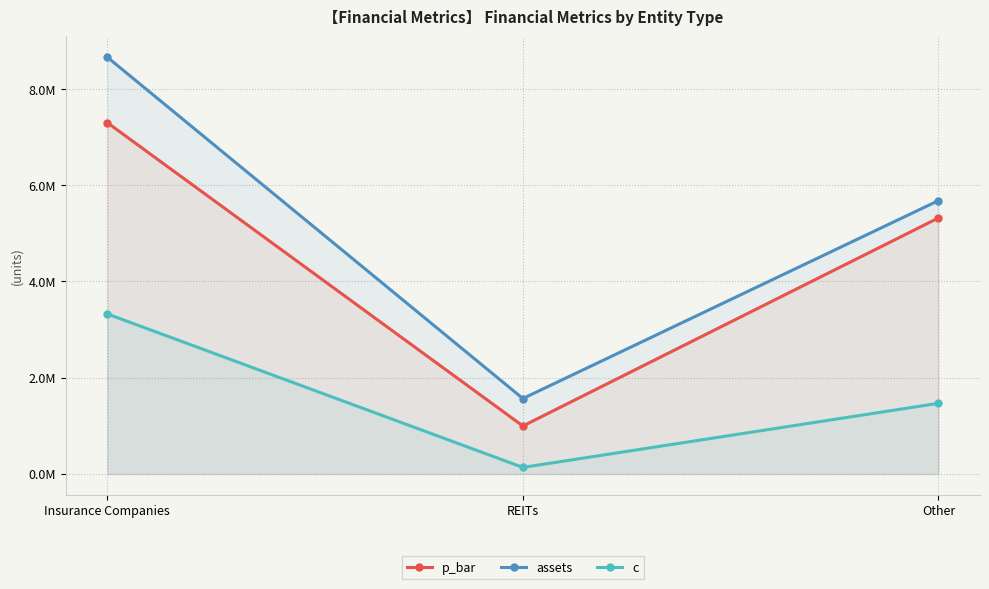

What are all the series names shown in the legend?

p_bar, assets, c